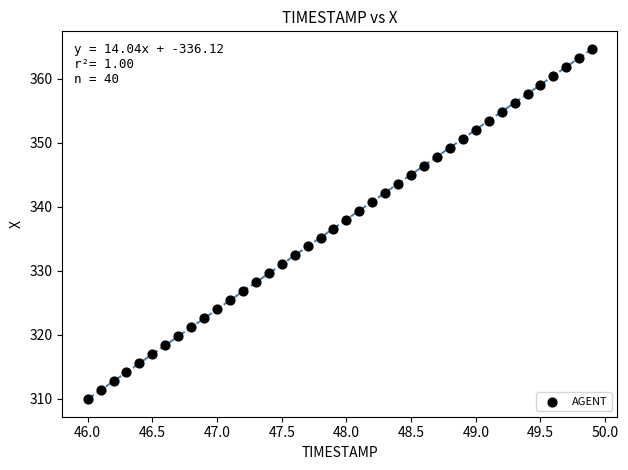

What is the range of X values (max minus min)?

3.9